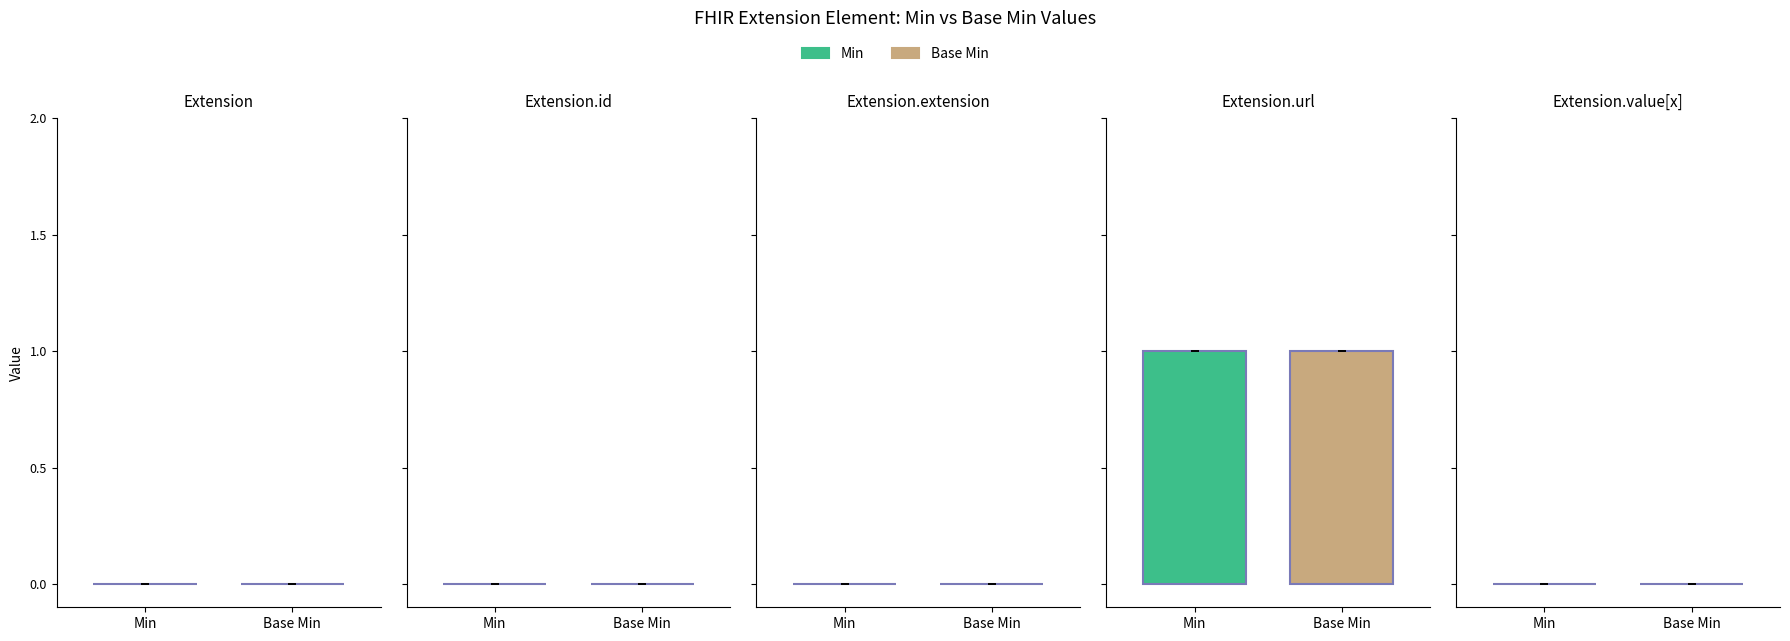

Rank the series at Extension.extension from lowest to highest value.

Min, Base Min